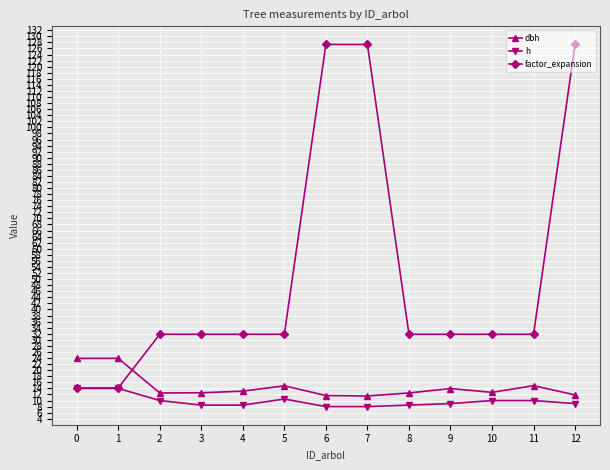

Which series has the widest spread of values?

factor_expansion